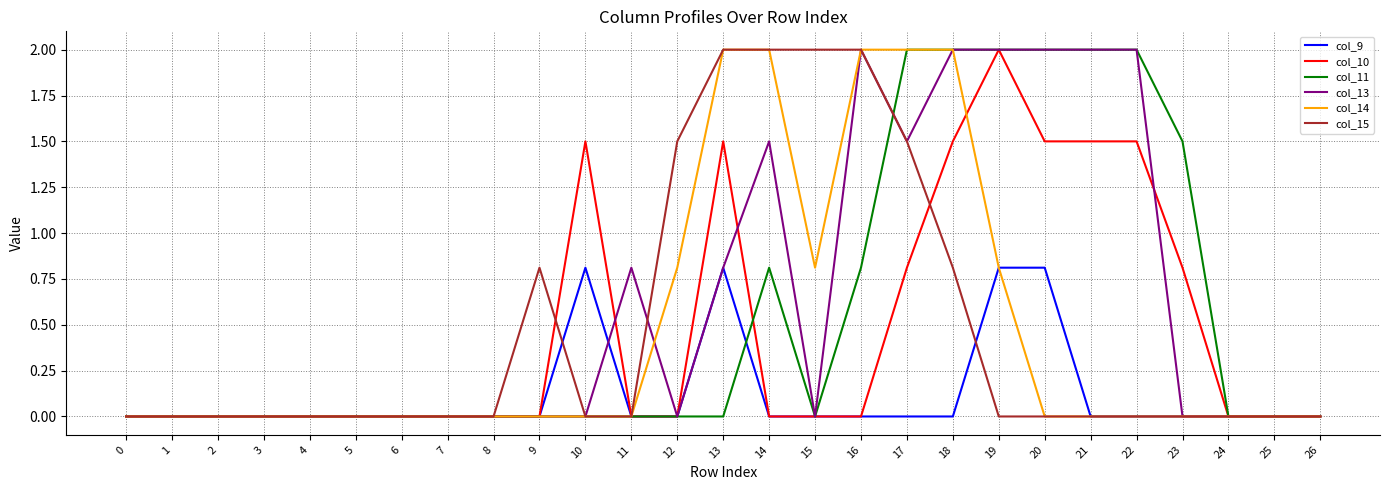

What are all the series names shown in the legend?

col_9, col_10, col_11, col_13, col_14, col_15